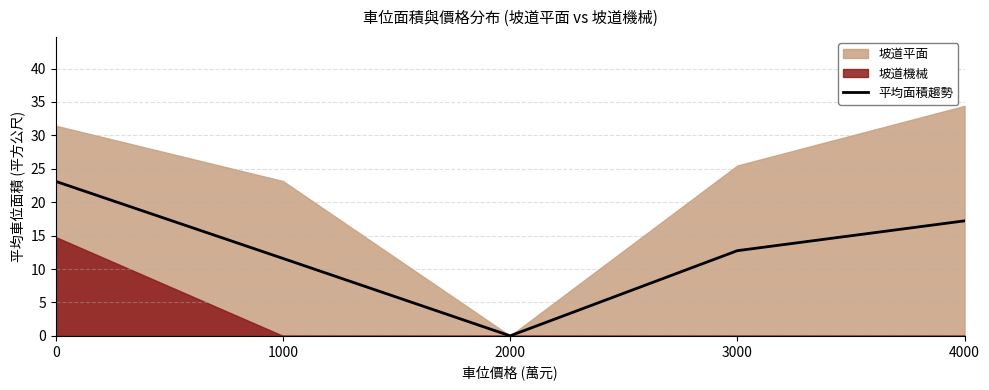

Reading right to left, extract all data points from this chart.

4000=17.2	3000=12.7	2000=0.0	1000=11.6	0=23.1